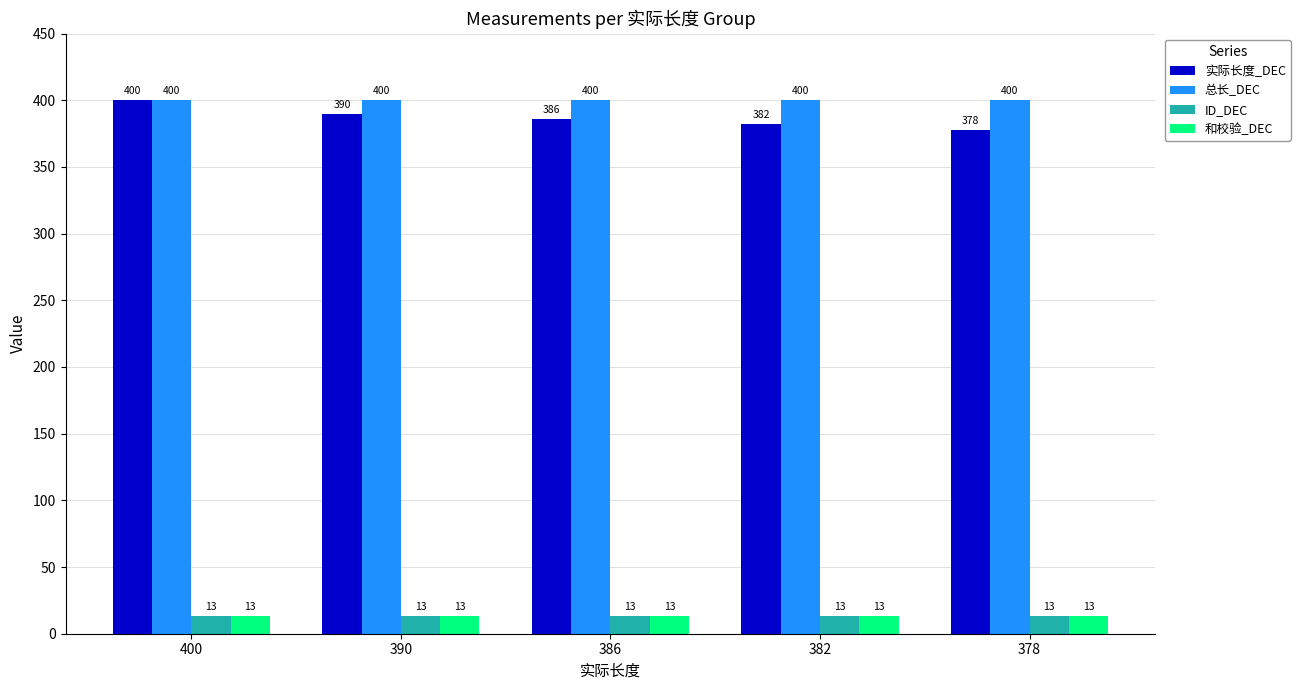

Are the bars horizontal?

No